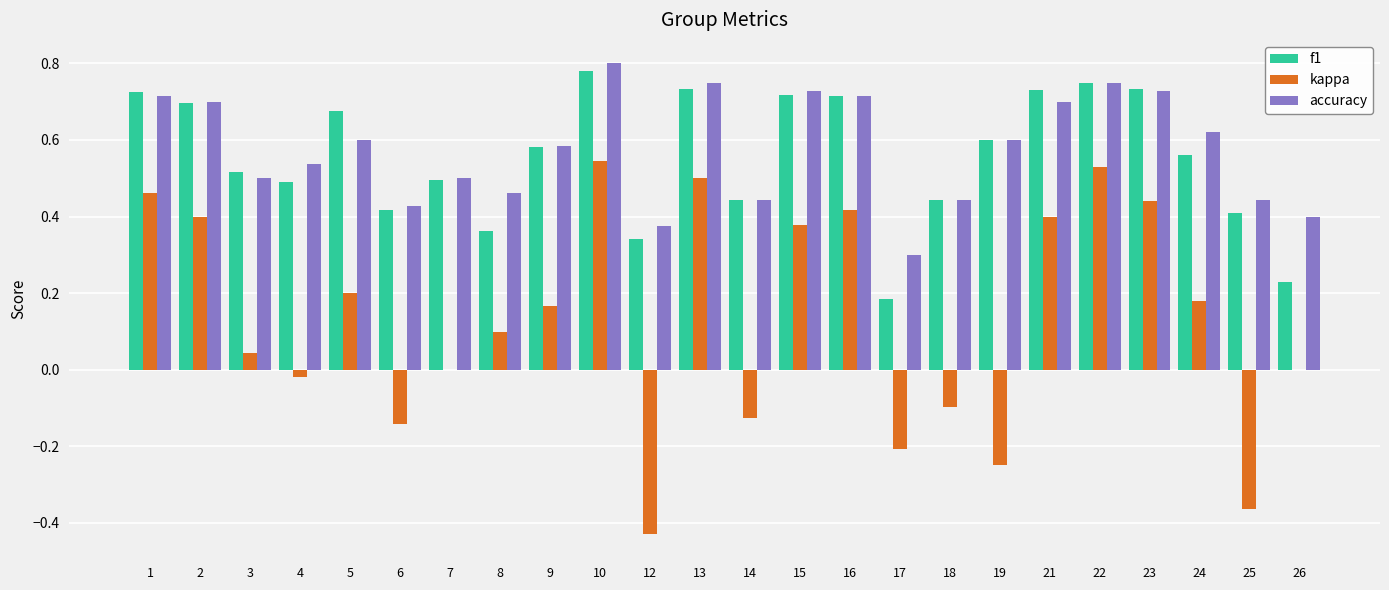

Is the value of f1 at 12 greater than the value of accuracy at 5?

No